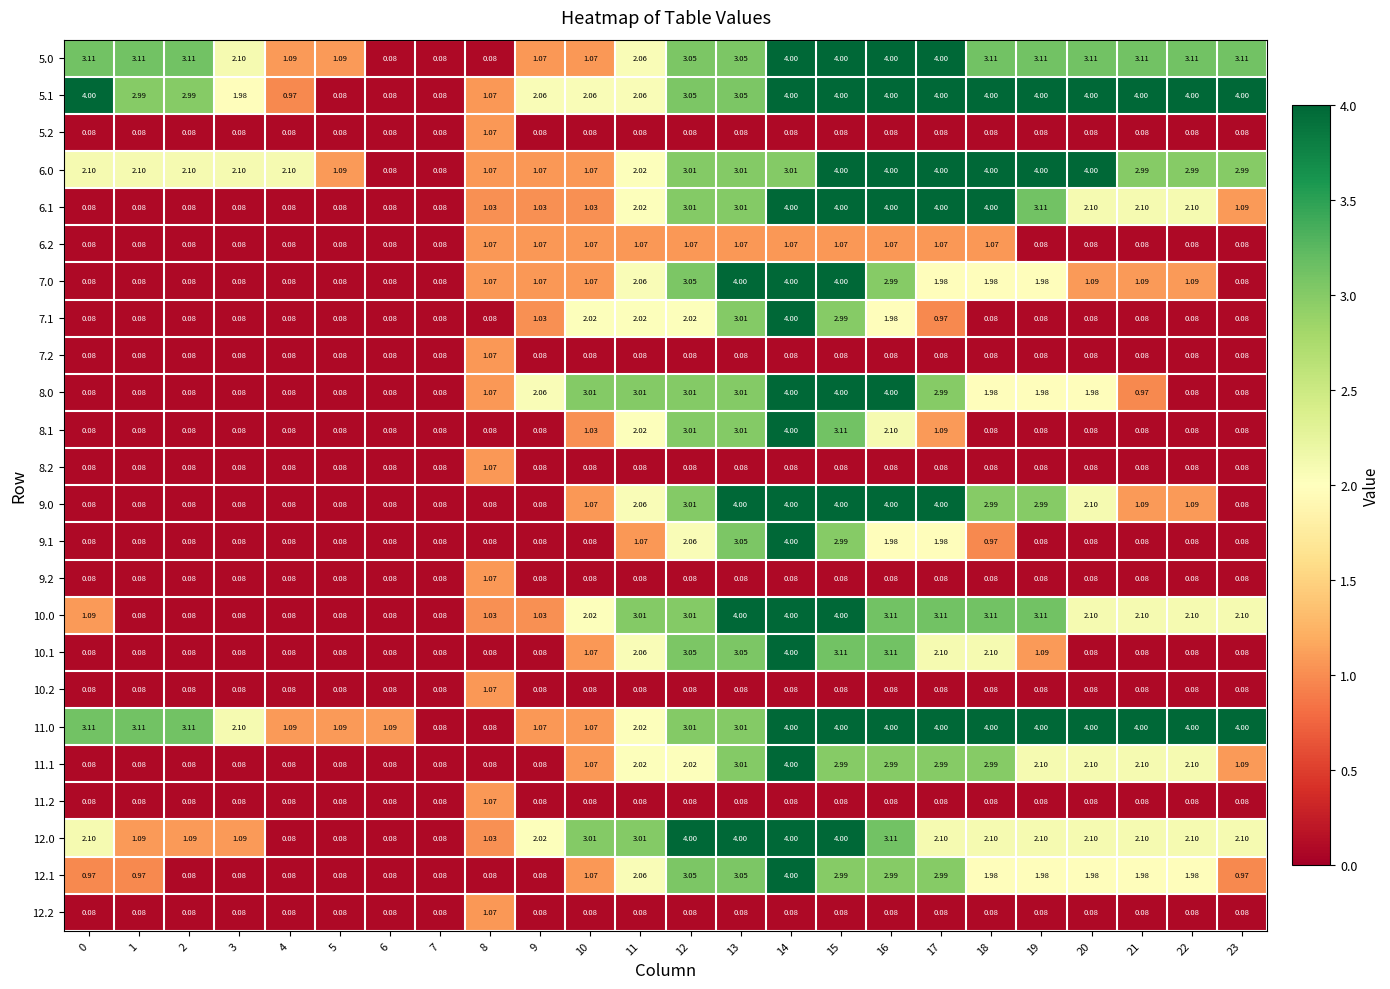

Is the value of 5.2 at 9 greater than the value of 11.0 at 17?

No